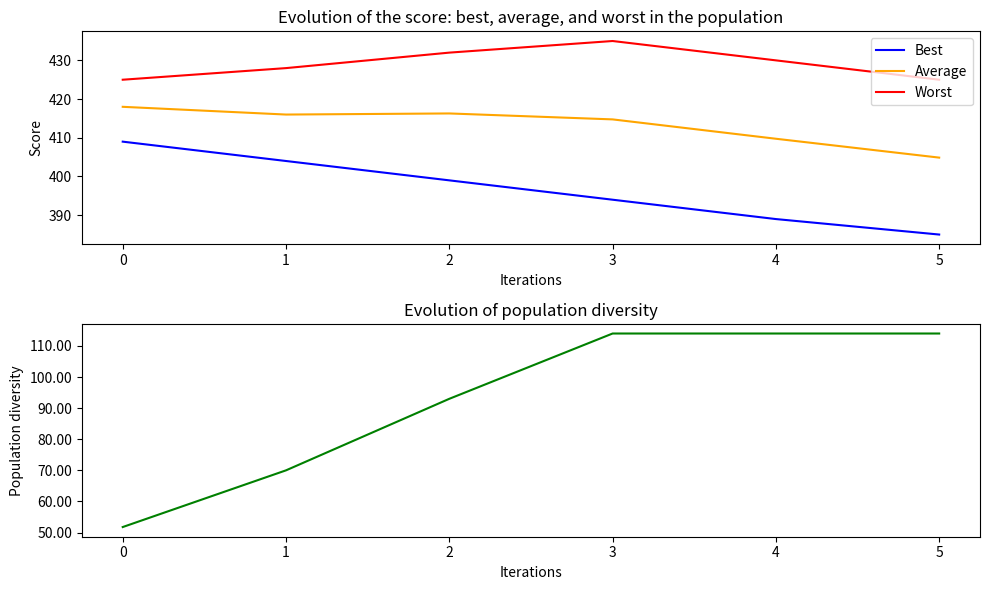

True or false: Average and Worst cross at least once.

False